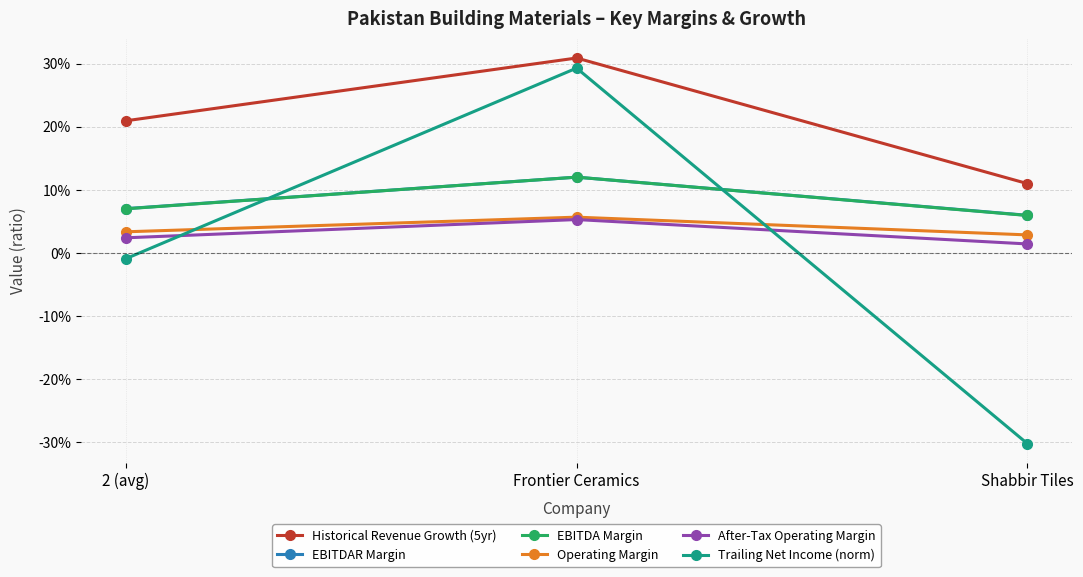

What are all the series names shown in the legend?

Historical Revenue Growth (5yr), EBITDAR Margin, EBITDA Margin, Operating Margin, After-Tax Operating Margin, Trailing Net Income (norm)